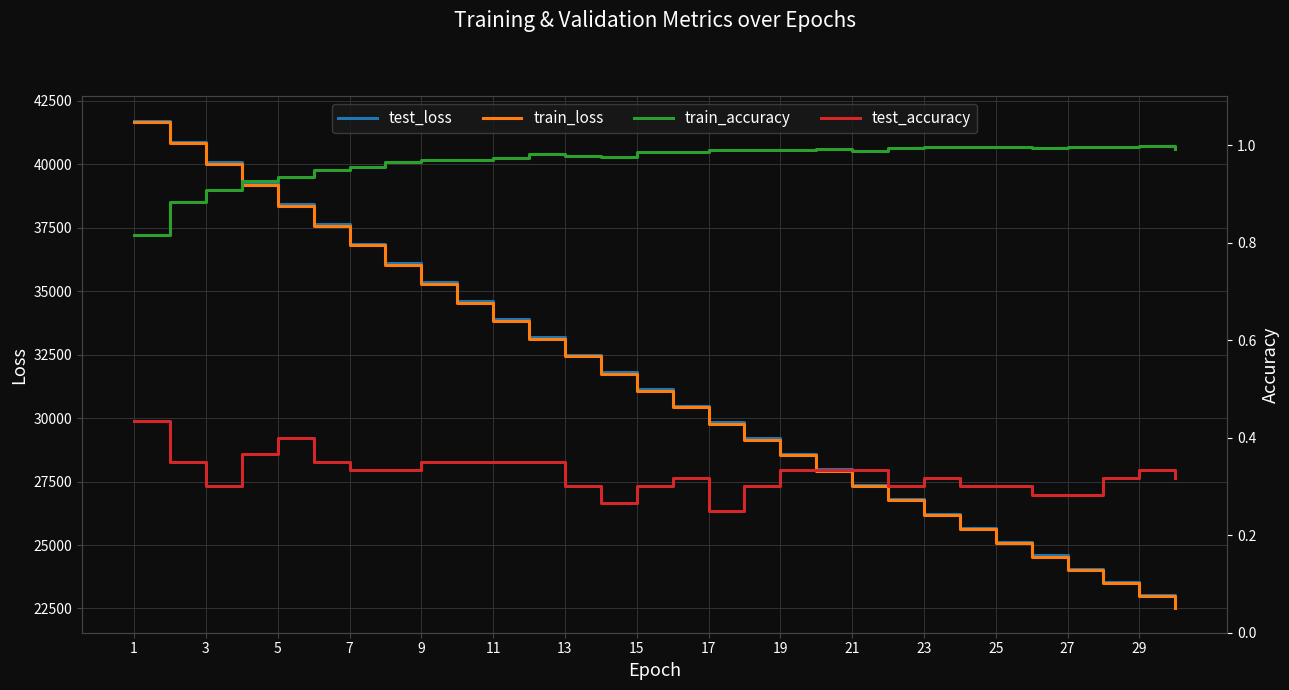

The value of test_loss at 29 is 6819.9. True or false?

False